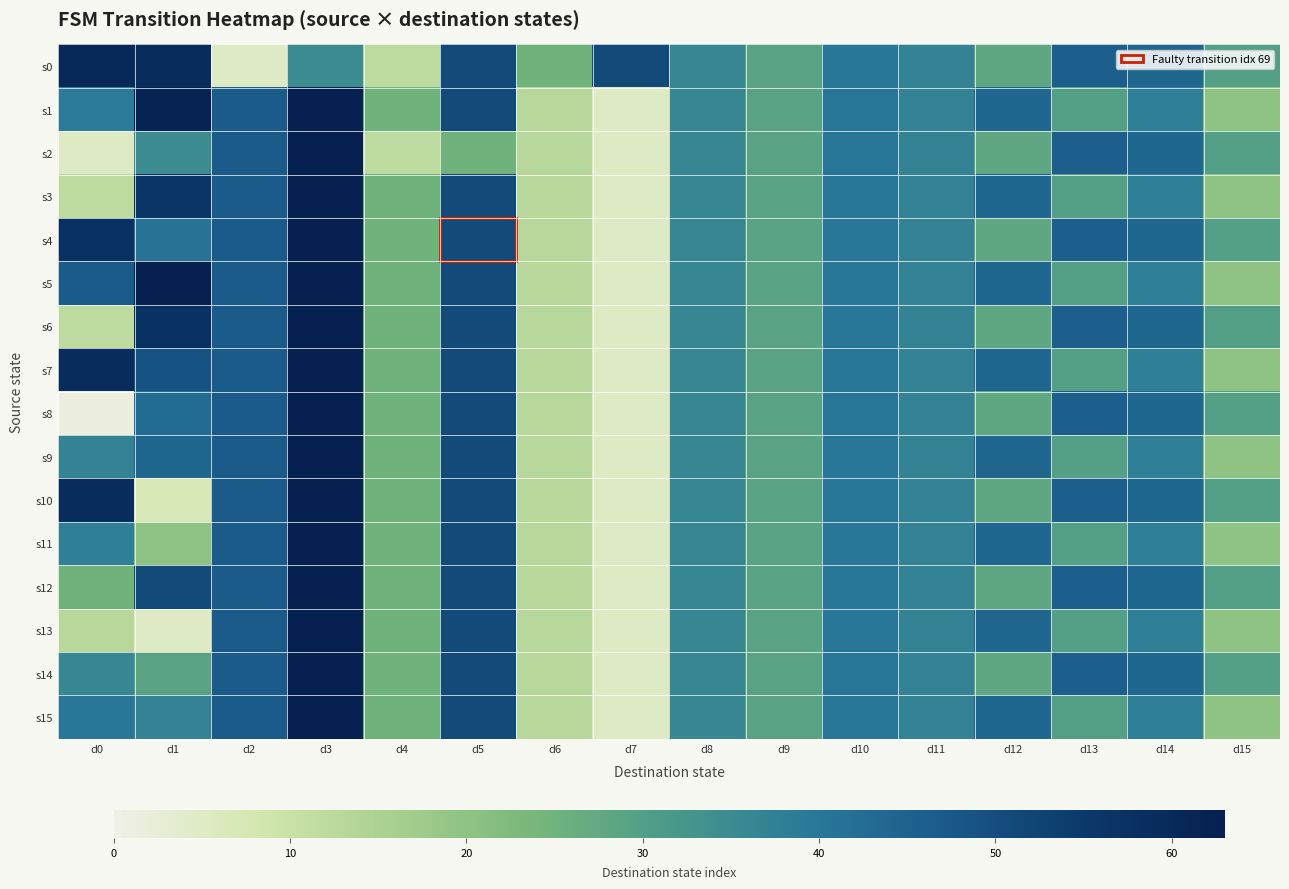

Reading left to right, extract all data points from this chart.

s0: d0=60	d1=59	d2=5	d3=35	d4=12	d5=51	d6=25	d7=51	d8=36	d9=29	d10=40	d11=37	d12=28	d13=46	d14=44	d15=30
s1: d0=39	d1=62	d2=47	d3=63	d4=25	d5=51	d6=13	d7=5	d8=36	d9=29	d10=40	d11=37	d12=44	d13=30	d14=38	d15=20
s2: d0=5	d1=35	d2=47	d3=63	d4=12	d5=25	d6=13	d7=5	d8=36	d9=29	d10=40	d11=37	d12=28	d13=46	d14=44	d15=30
s3: d0=12	d1=56	d2=47	d3=63	d4=25	d5=51	d6=13	d7=5	d8=36	d9=29	d10=40	d11=37	d12=44	d13=30	d14=38	d15=20
s4: d0=58	d1=41	d2=47	d3=63	d4=25	d5=51	d6=13	d7=5	d8=36	d9=29	d10=40	d11=37	d12=28	d13=46	d14=44	d15=30
s5: d0=47	d1=63	d2=47	d3=63	d4=25	d5=51	d6=13	d7=5	d8=36	d9=29	d10=40	d11=37	d12=44	d13=30	d14=38	d15=20
s6: d0=12	d1=58	d2=47	d3=63	d4=25	d5=51	d6=13	d7=5	d8=36	d9=29	d10=40	d11=37	d12=28	d13=46	d14=44	d15=30
s7: d0=59	d1=49	d2=47	d3=63	d4=25	d5=51	d6=13	d7=5	d8=36	d9=29	d10=40	d11=37	d12=44	d13=30	d14=38	d15=20
s8: d0=1	d1=43	d2=47	d3=63	d4=25	d5=51	d6=13	d7=5	d8=36	d9=29	d10=40	d11=37	d12=28	d13=46	d14=44	d15=30
s9: d0=37	d1=44	d2=47	d3=63	d4=25	d5=51	d6=13	d7=5	d8=36	d9=29	d10=40	d11=37	d12=44	d13=30	d14=38	d15=20
s10: d0=59	d1=7	d2=47	d3=63	d4=25	d5=51	d6=13	d7=5	d8=36	d9=29	d10=40	d11=37	d12=28	d13=46	d14=44	d15=30
s11: d0=38	d1=20	d2=47	d3=63	d4=25	d5=51	d6=13	d7=5	d8=36	d9=29	d10=40	d11=37	d12=44	d13=30	d14=38	d15=20
s12: d0=25	d1=51	d2=47	d3=63	d4=25	d5=51	d6=13	d7=5	d8=36	d9=29	d10=40	d11=37	d12=28	d13=46	d14=44	d15=30
s13: d0=13	d1=5	d2=47	d3=63	d4=25	d5=51	d6=13	d7=5	d8=36	d9=29	d10=40	d11=37	d12=44	d13=30	d14=38	d15=20
s14: d0=36	d1=29	d2=47	d3=63	d4=25	d5=51	d6=13	d7=5	d8=36	d9=29	d10=40	d11=37	d12=28	d13=46	d14=44	d15=30
s15: d0=40	d1=37	d2=47	d3=63	d4=25	d5=51	d6=13	d7=5	d8=36	d9=29	d10=40	d11=37	d12=44	d13=30	d14=38	d15=20